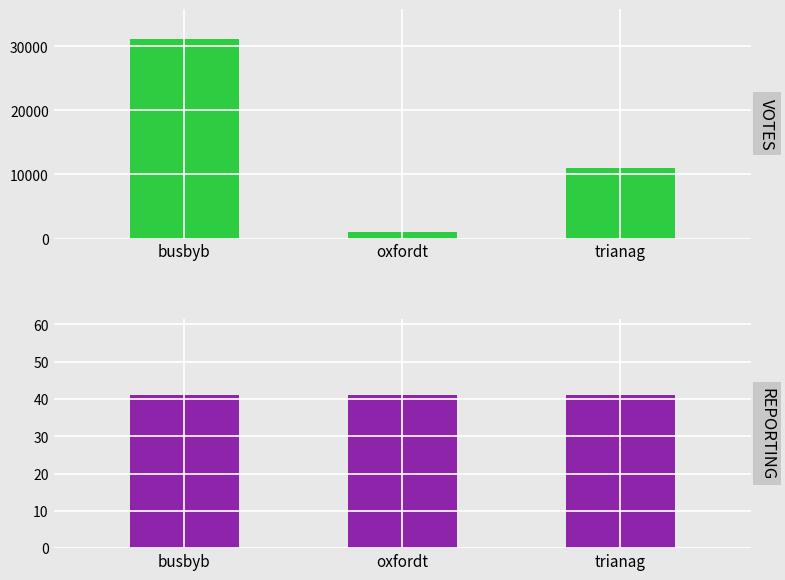

Where is VOTES nearest to the value 16102?

trianag